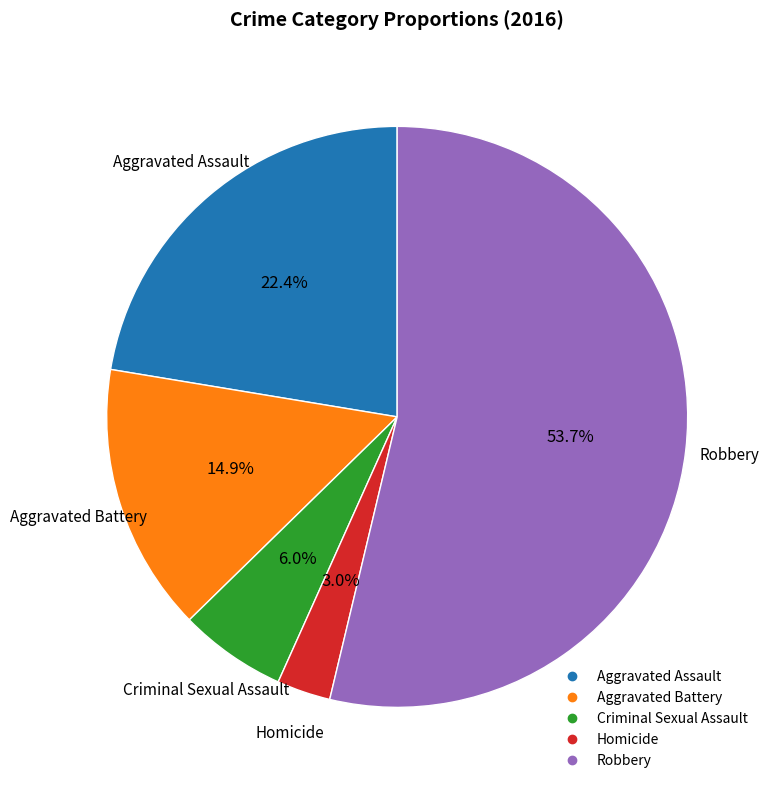

What is the majority slice?

Robbery